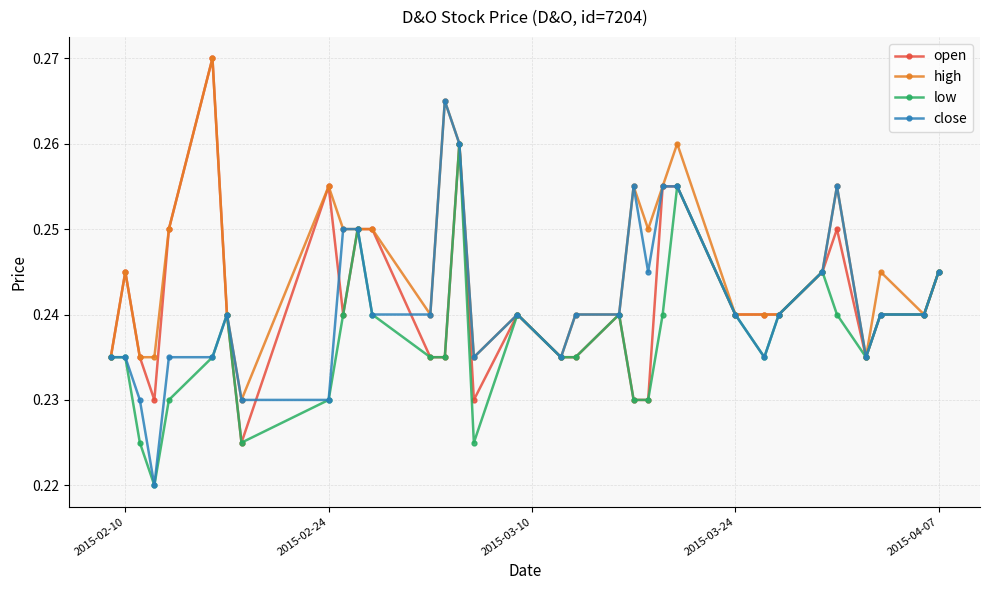

Count the high values in the range 0 to 1.

33